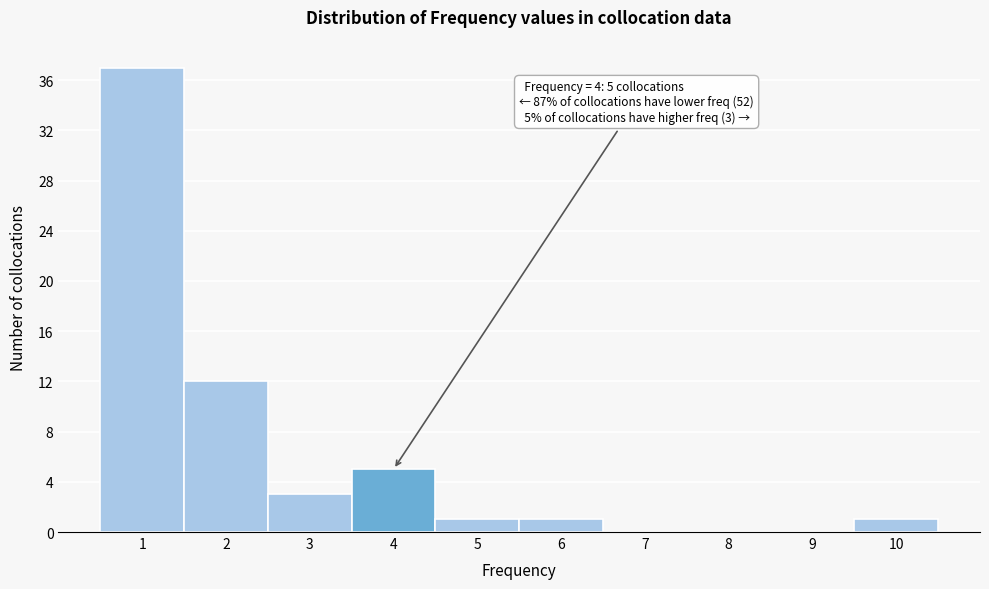

Over which range of the x-axis is the bar tallest?

0.5 to 1.5